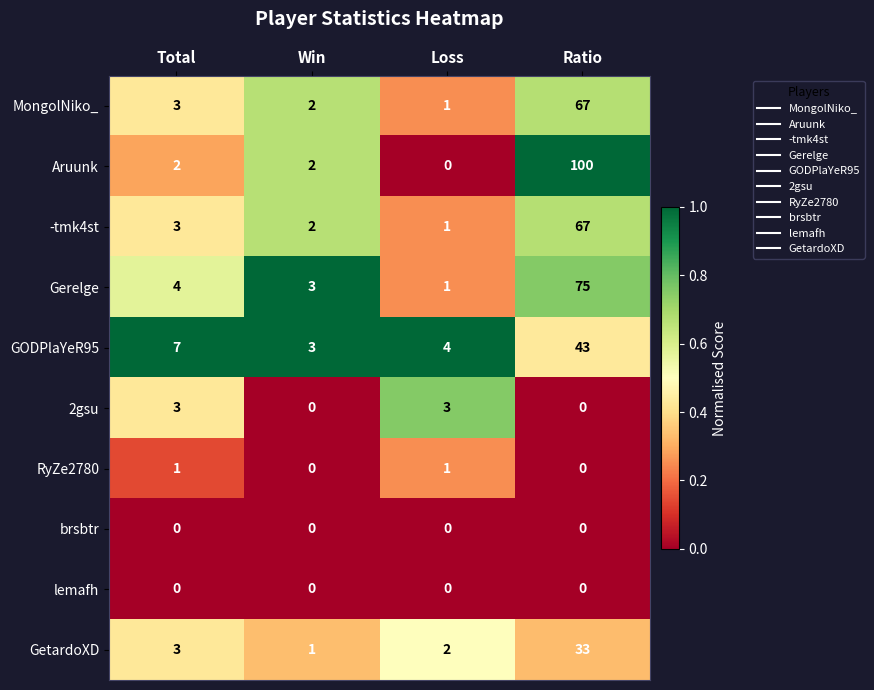

True or false: -tmk4st has a value of 2 at Total.

False